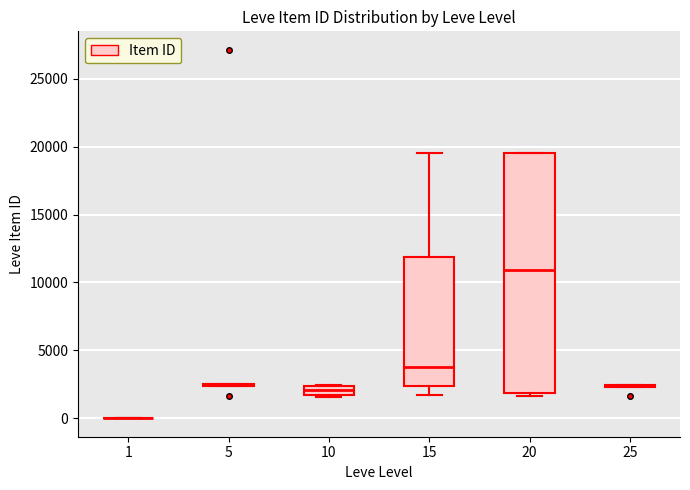

Which box is the tallest, from its lower edge to its upper edge?

20